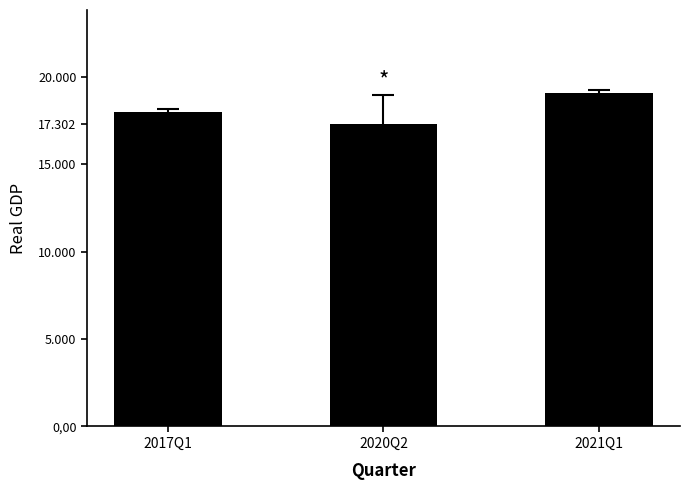

At which category does the chart reach its minimum across all series?

2020Q2